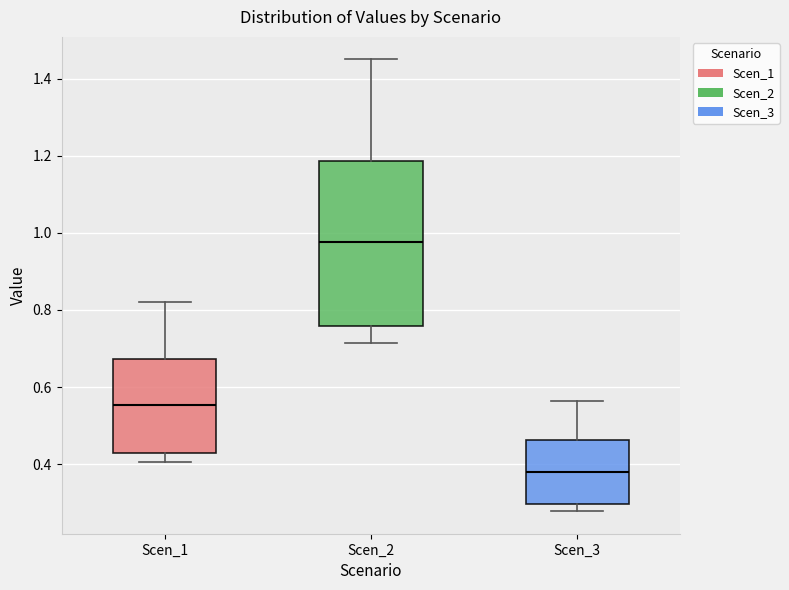

Reading left to right, read every box against the y-axis: the position of its median line, the range the box covers, and the ends of its whiskers. The values are not printed on the chart, so give them approximately, as read against the axis.

Scen_1: median 0.56, box 0.42 to 0.68, whiskers 0.40 to 0.82
Scen_2: median 0.98, box 0.76 to 1.18, whiskers 0.72 to 1.44
Scen_3: median 0.38, box 0.30 to 0.46, whiskers 0.28 to 0.56